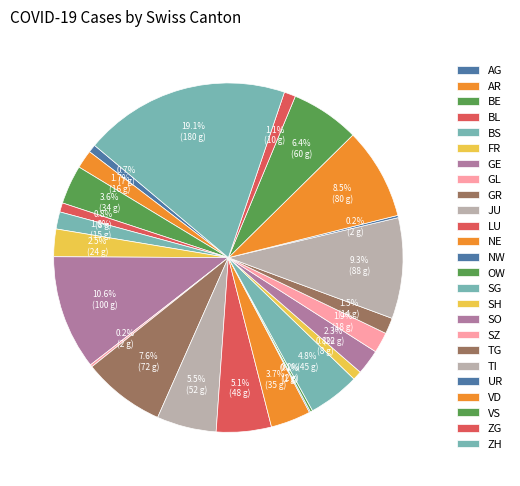

True or false: OW accounts for 0% of the total.

True